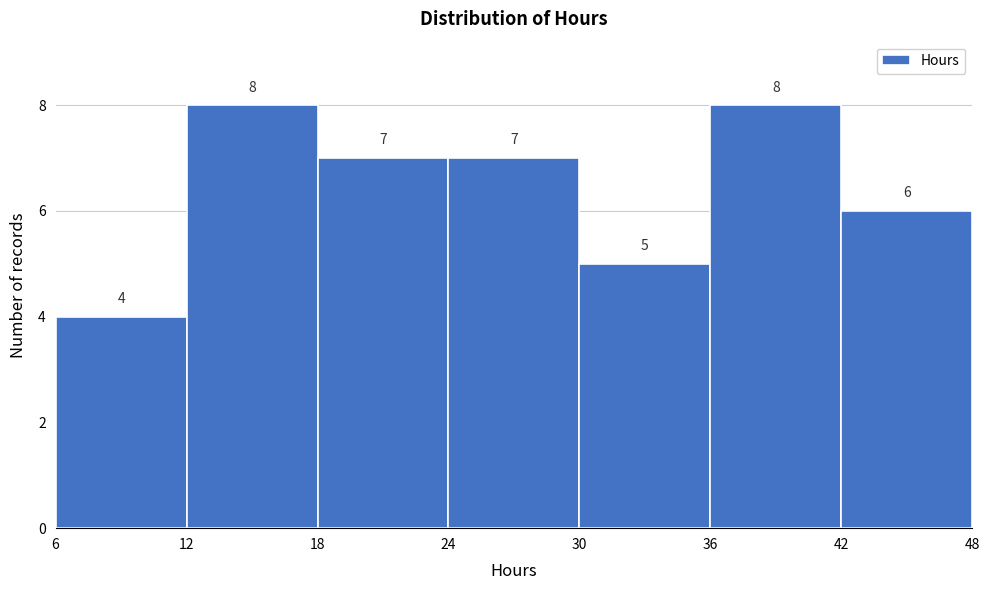

Reading left to right, list every bar in this chart as the range it spans on the x-axis followed by its height.

6 to 12: 4
12 to 18: 8
18 to 24: 7
24 to 30: 7
30 to 36: 5
36 to 42: 8
42 to 48: 6